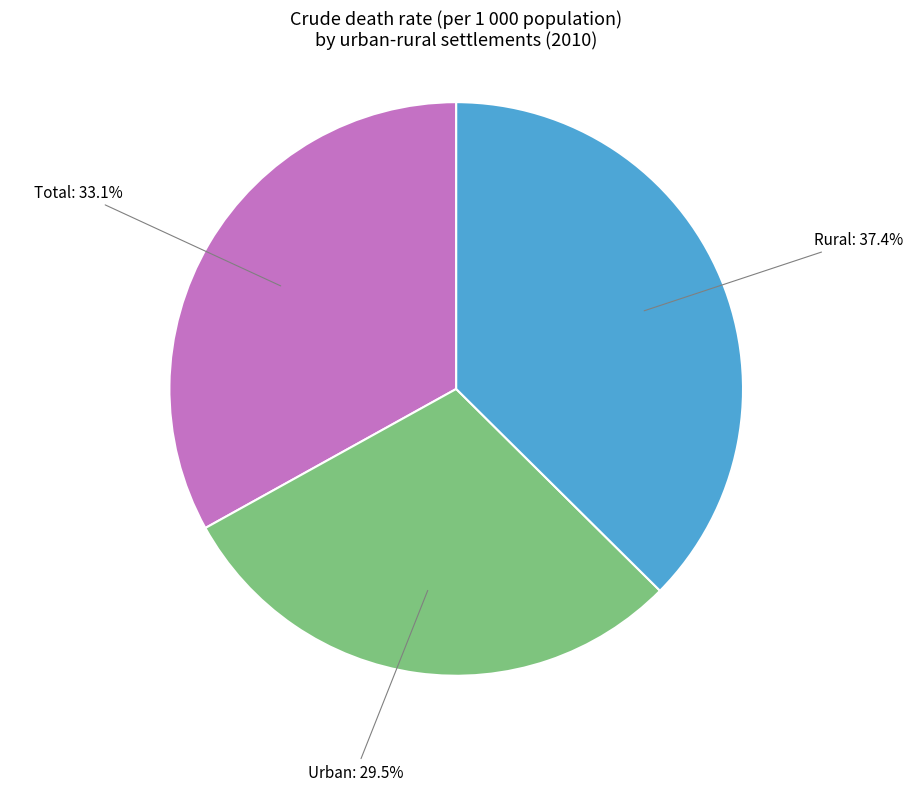

Is there a majority slice in this chart?

No